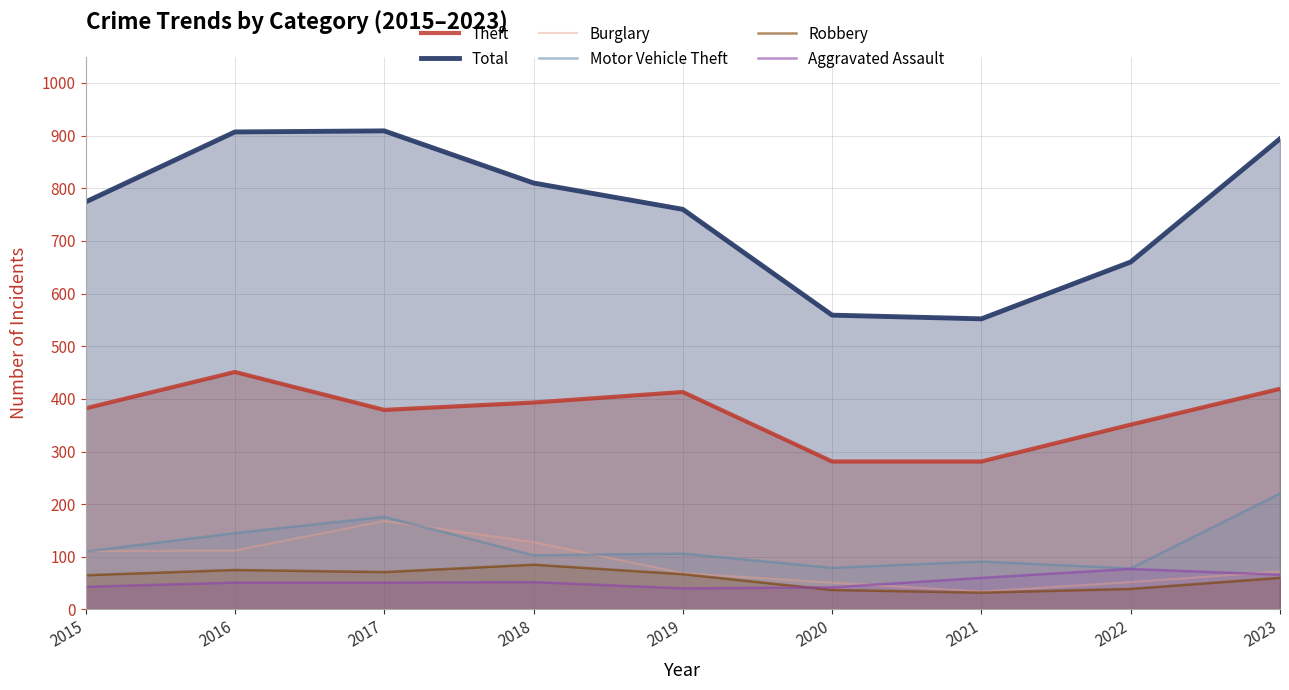

What is the difference between the Total values at 2016 and 2022?

247